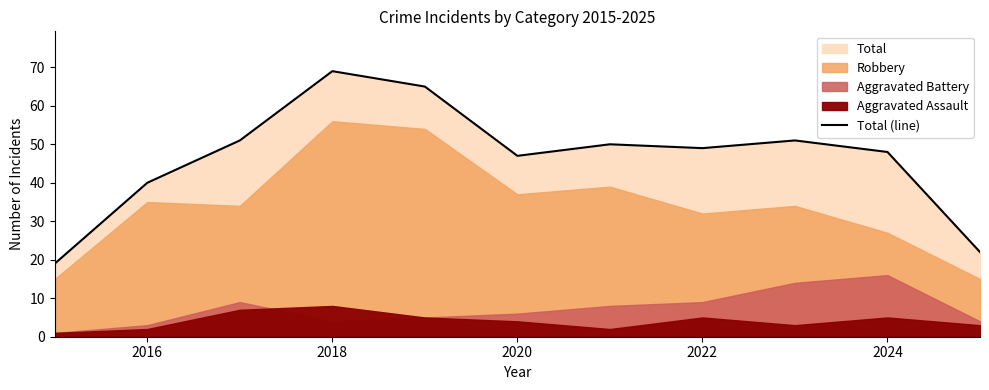

What is the difference between the second highest and second lowest values?

43